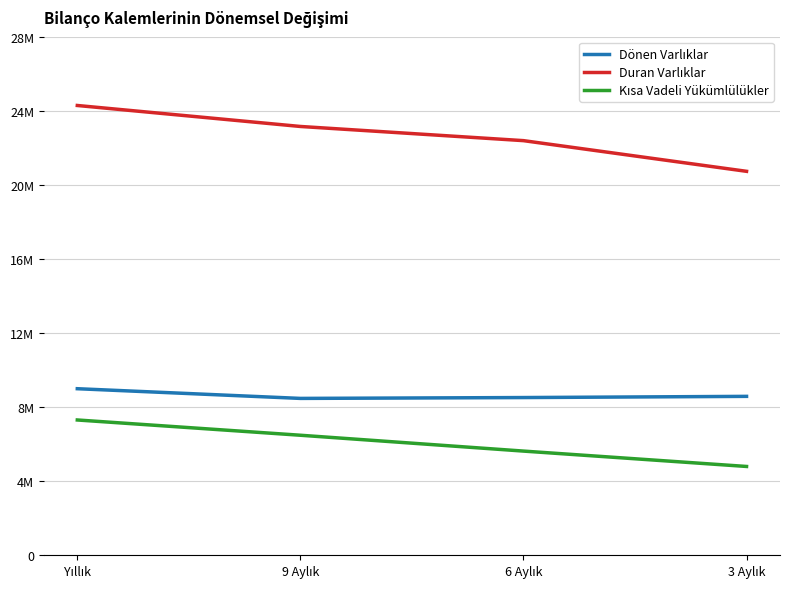

Count the Kısa Vadeli Yükümlülükler values in the range 5625418 to 7305120.

3